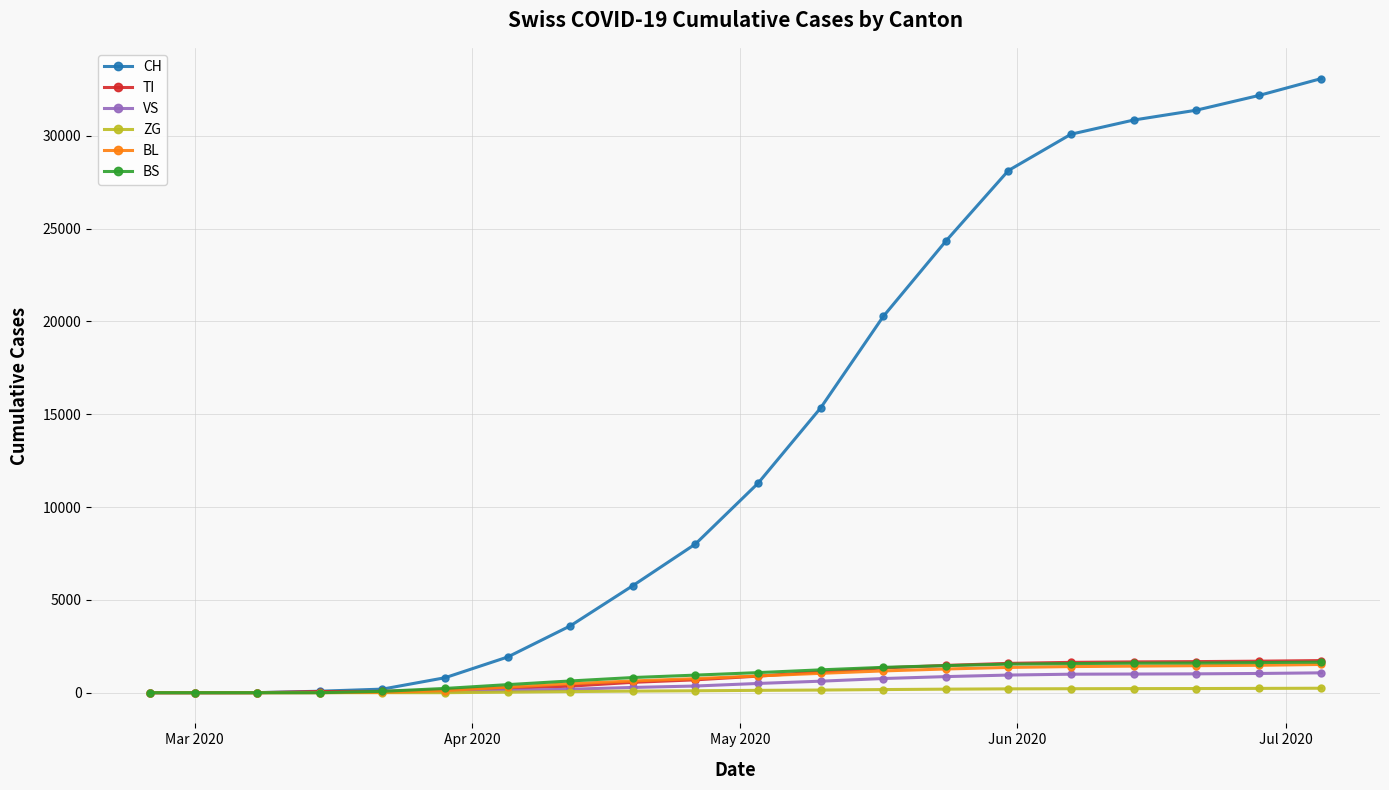

At how many categories does at least one series exceed 7622?

11